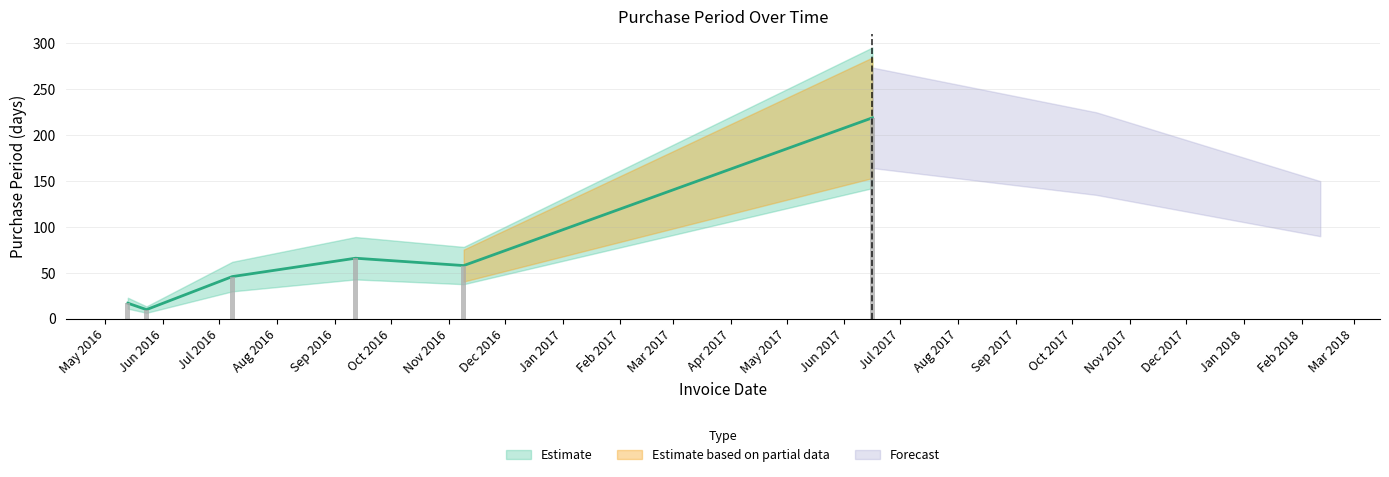

Reading left to right, what are all the values shown in this chart?

2016-05-13=17	2016-05-23=10	2016-07-08=46	2016-09-12=66	2016-11-09=58	2017-06-16=219